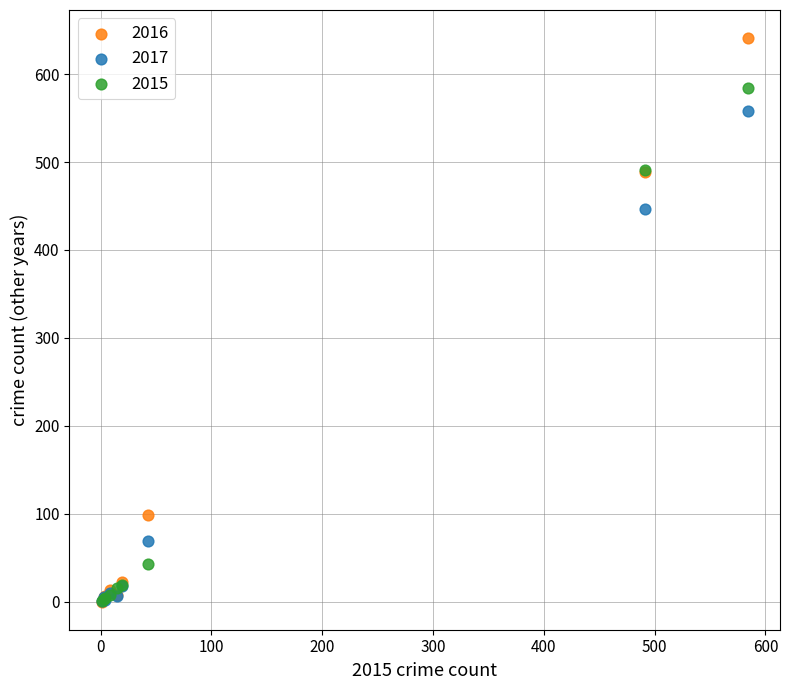

In the 2016 series, what Y value is closest to 320?

489